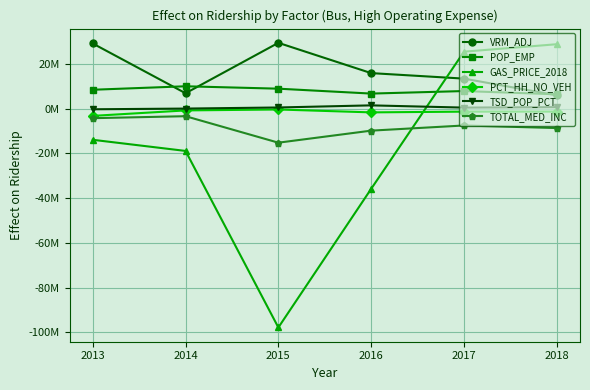

What are all the series names shown in the legend?

VRM_ADJ, POP_EMP, GAS_PRICE_2018, PCT_HH_NO_VEH, TSD_POP_PCT, TOTAL_MED_INC